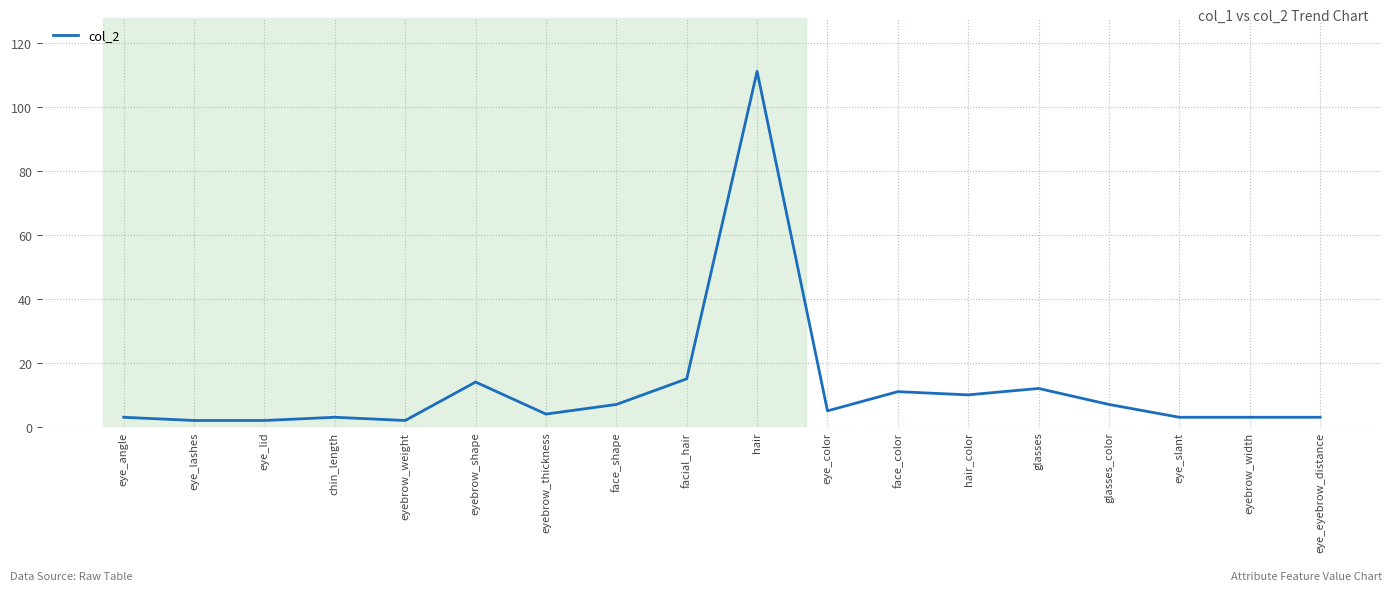

The chart shows a value of 3 at eye_angle. True or false?

True